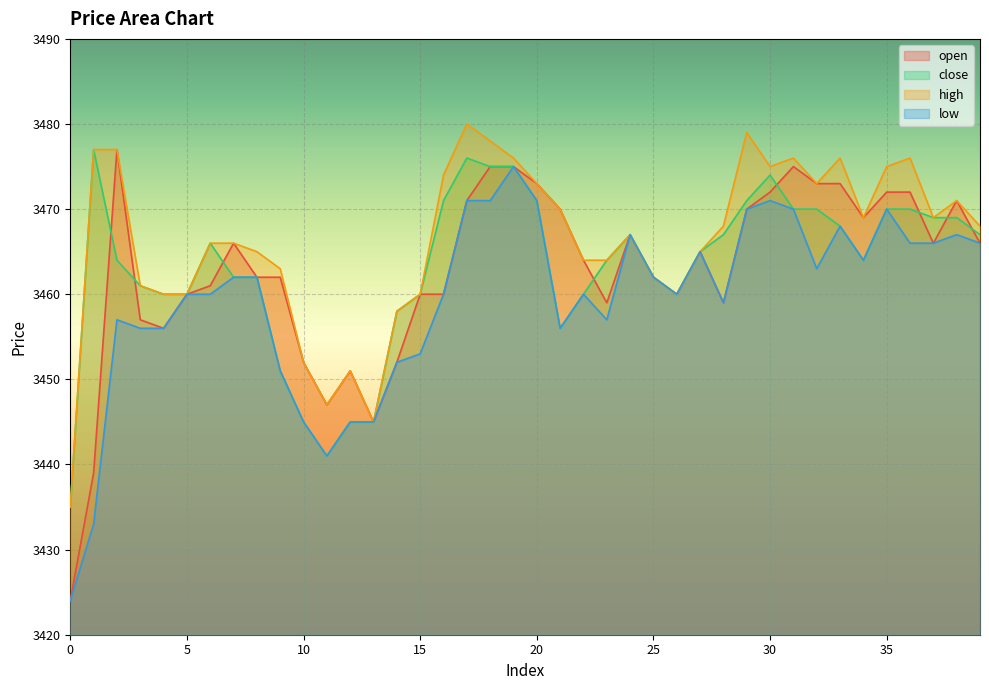

Reading right to left, list all the values displayed in this chart.

open: 39=3466	38=3471	37=3466	36=3472	35=3472	34=3469	33=3473	32=3473	31=3475	30=3472	29=3470	28=3459	27=3465	26=3460	25=3462	24=3467	23=3459	22=3464	21=3470	20=3473	19=3475	18=3475	17=3471	16=3460	15=3460	14=3452	13=3445	12=3451	11=3447	10=3452	9=3462	8=3462	7=3466	6=3461	5=3460	4=3456	3=3457	2=3477	1=3439	0=3424
close: 39=3467	38=3469	37=3469	36=3470	35=3470	34=3464	33=3468	32=3470	31=3470	30=3474	29=3471	28=3467	27=3465	26=3460	25=3462	24=3467	23=3464	22=3460	21=3456	20=3471	19=3475	18=3475	17=3476	16=3471	15=3460	14=3458	13=3445	12=3445	11=3441	10=3445	9=3451	8=3462	7=3462	6=3466	5=3460	4=3460	3=3461	2=3464	1=3477	0=3435
high: 39=3468	38=3471	37=3469	36=3476	35=3475	34=3469	33=3476	32=3473	31=3476	30=3475	29=3479	28=3468	27=3465	26=3460	25=3462	24=3467	23=3464	22=3464	21=3470	20=3473	19=3476	18=3478	17=3480	16=3474	15=3460	14=3458	13=3445	12=3451	11=3447	10=3452	9=3463	8=3465	7=3466	6=3466	5=3460	4=3460	3=3461	2=3477	1=3477	0=3435
low: 39=3466	38=3467	37=3466	36=3466	35=3470	34=3464	33=3468	32=3463	31=3470	30=3471	29=3470	28=3459	27=3465	26=3460	25=3462	24=3467	23=3457	22=3460	21=3456	20=3471	19=3475	18=3471	17=3471	16=3460	15=3453	14=3452	13=3445	12=3445	11=3441	10=3445	9=3451	8=3462	7=3462	6=3460	5=3460	4=3456	3=3456	2=3457	1=3433	0=3424